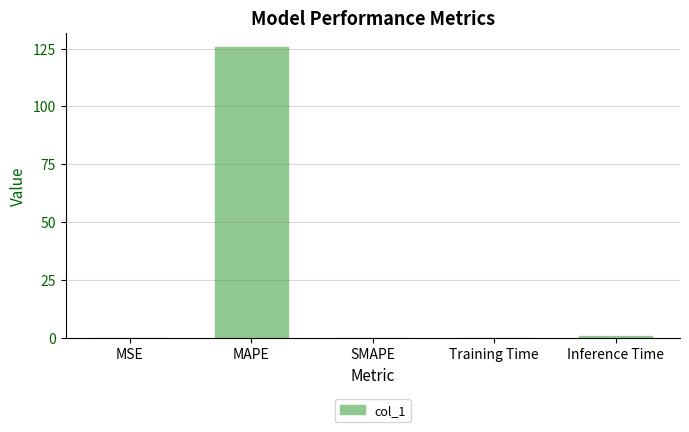

What is the approximate value at MAPE?

125.5